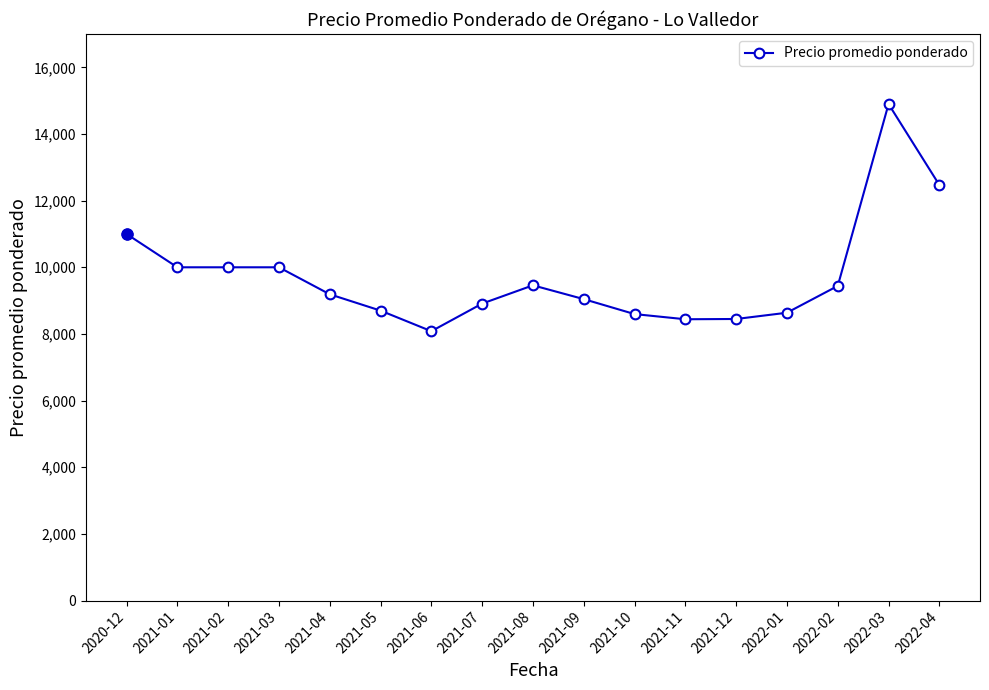

The value at 2021-07 is 8911. True or false?

True